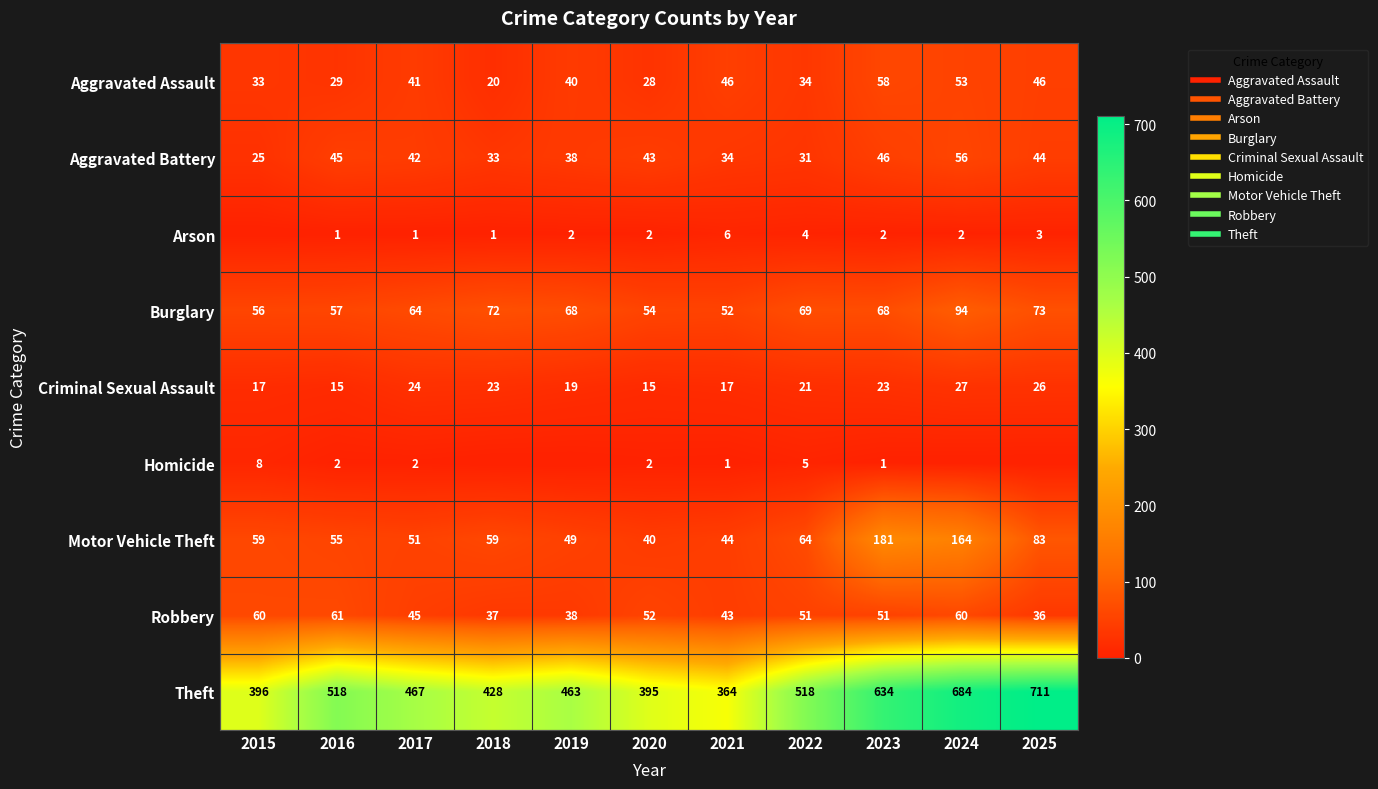

Which label corresponds to the largest value in the chart?

2025